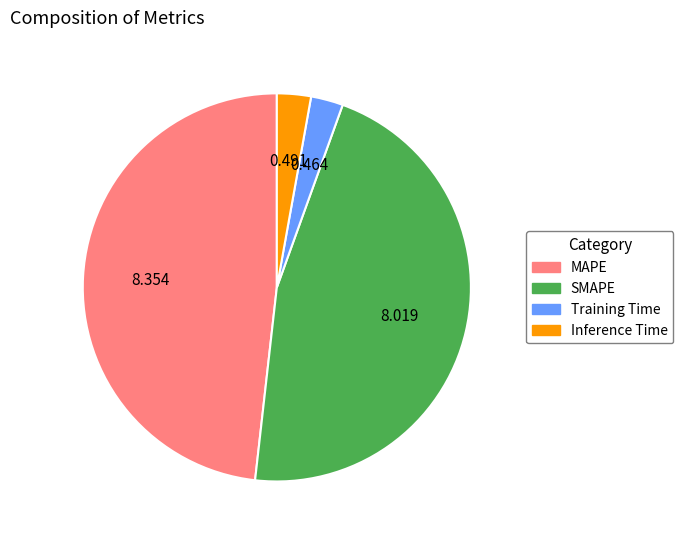

Which category has the biggest portion of the pie?

MAPE